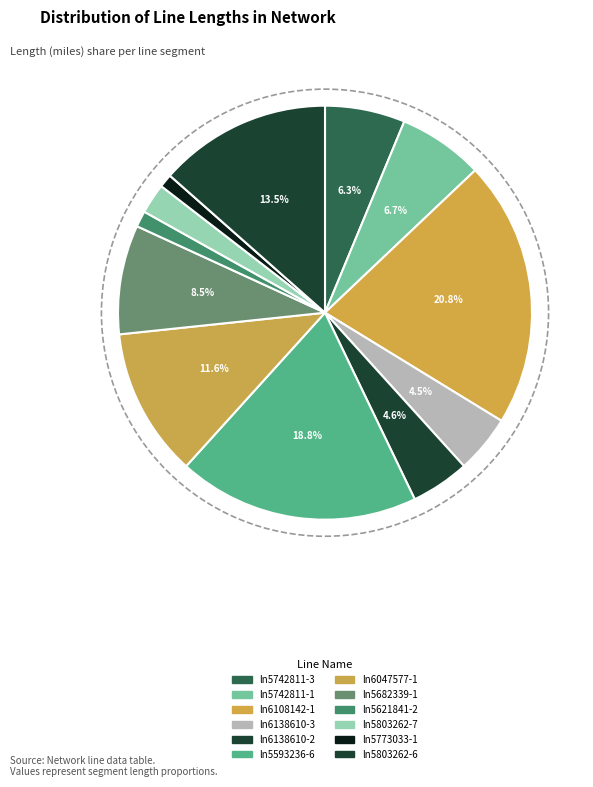

How many segments does this pie chart have?

12